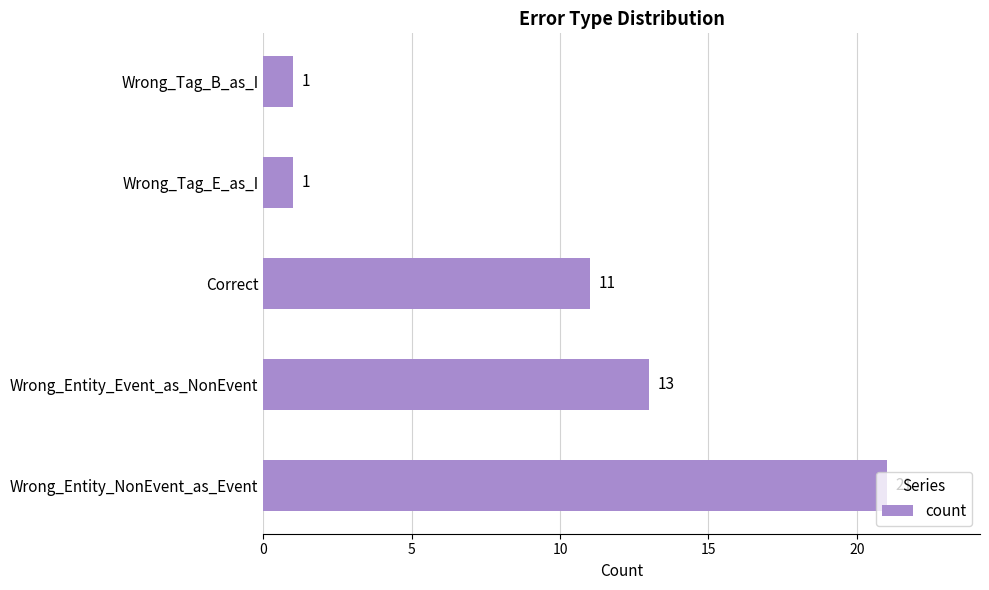

Which has a higher value, Wrong_Tag_E_as_I or Wrong_Entity_NonEvent_as_Event?

Wrong_Entity_NonEvent_as_Event